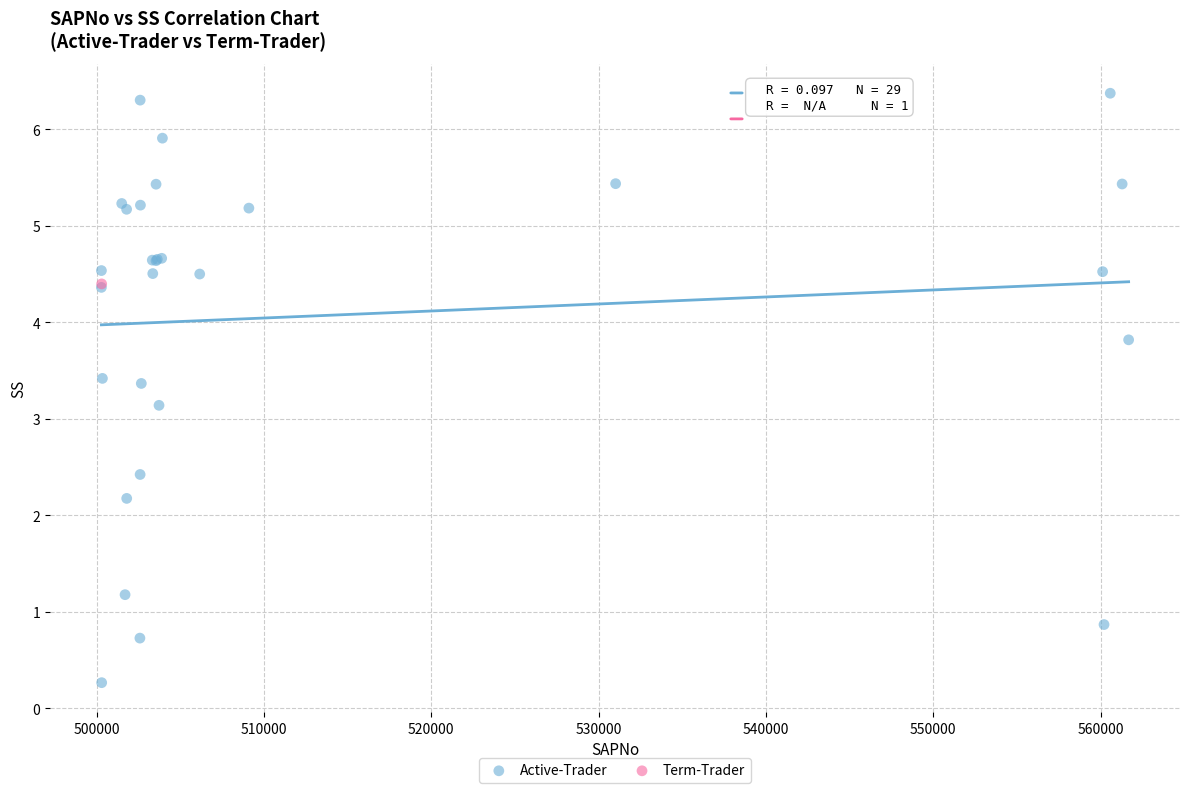

What are all the series names shown in the legend?

Active-Trader, Term-Trader